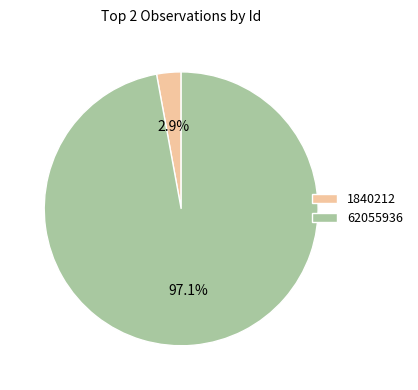

Is 1840212 the majority of the pie?

No